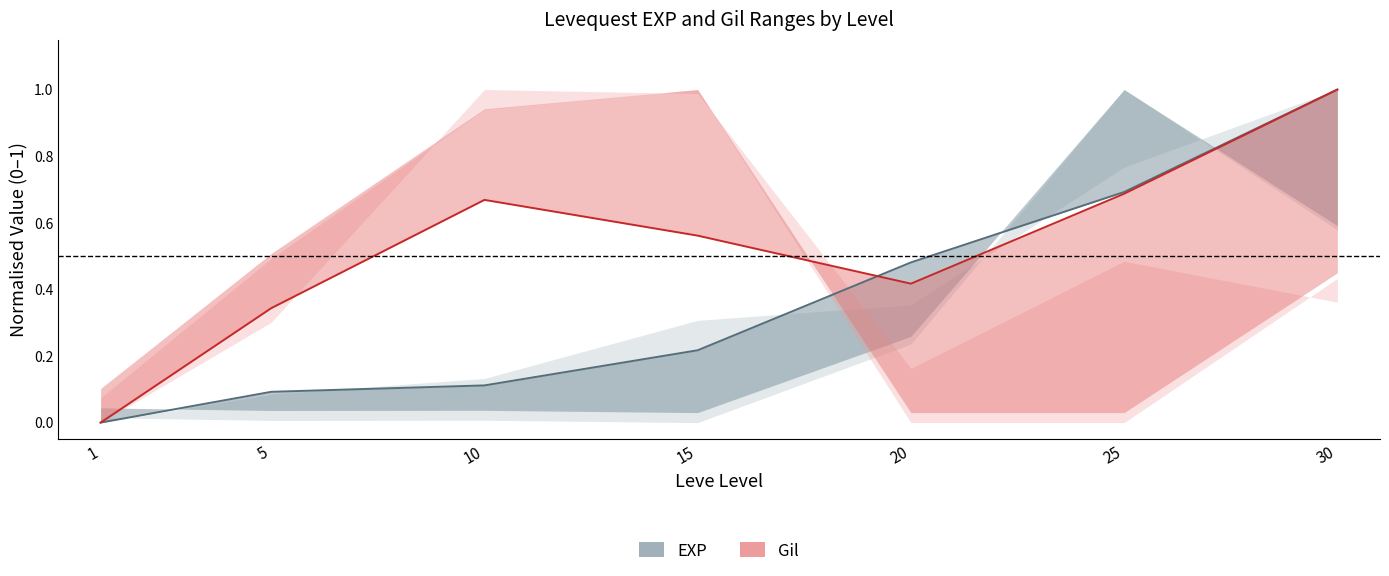

Which series has the largest range (max minus min)?

EXP mid